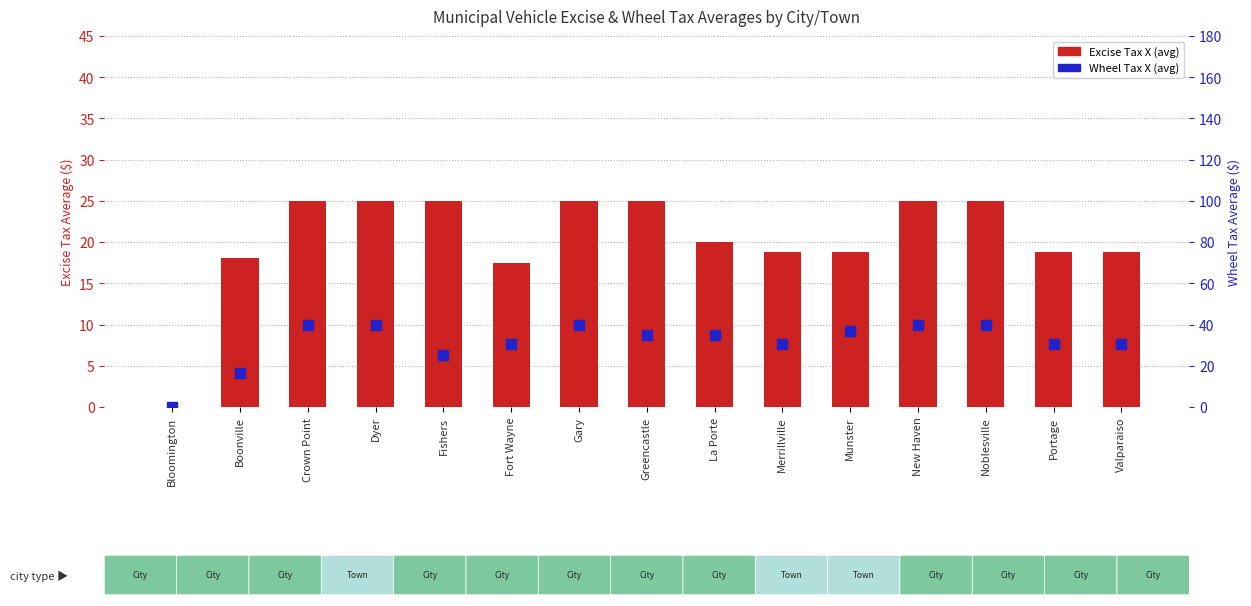

Which series contains the highest Y value?

Wheel Tax X (avg)